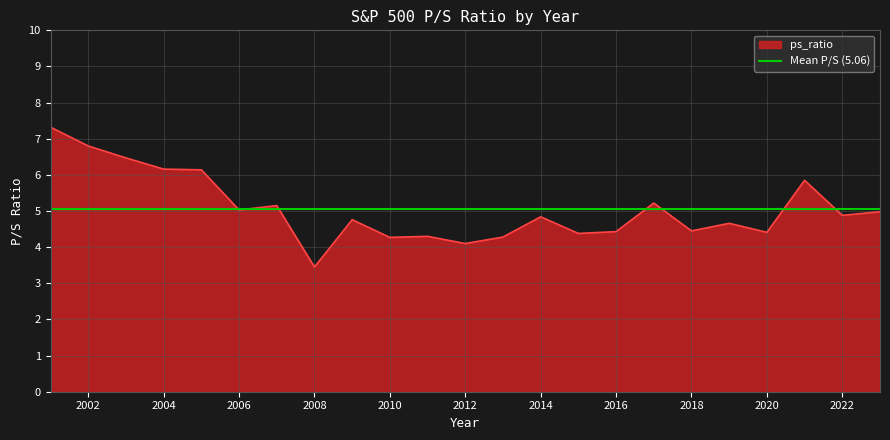

Count the number of values greater than 4.

22